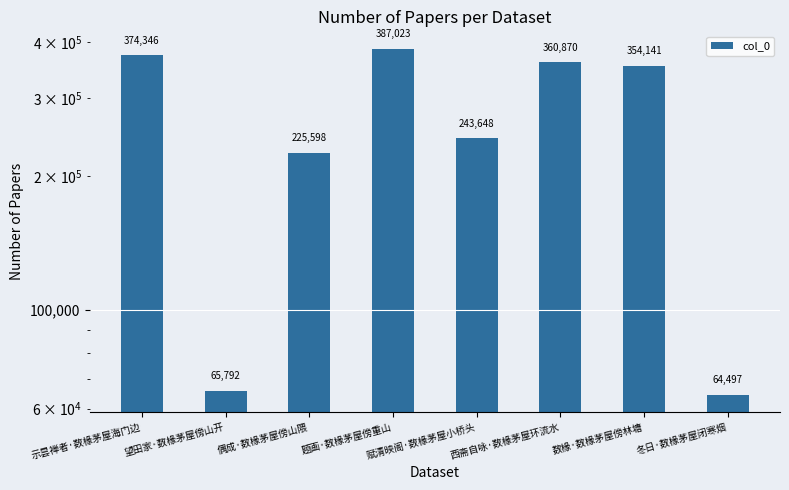

The value at 偶成·数椽茅屋傍山隈 is 125860. True or false?

False